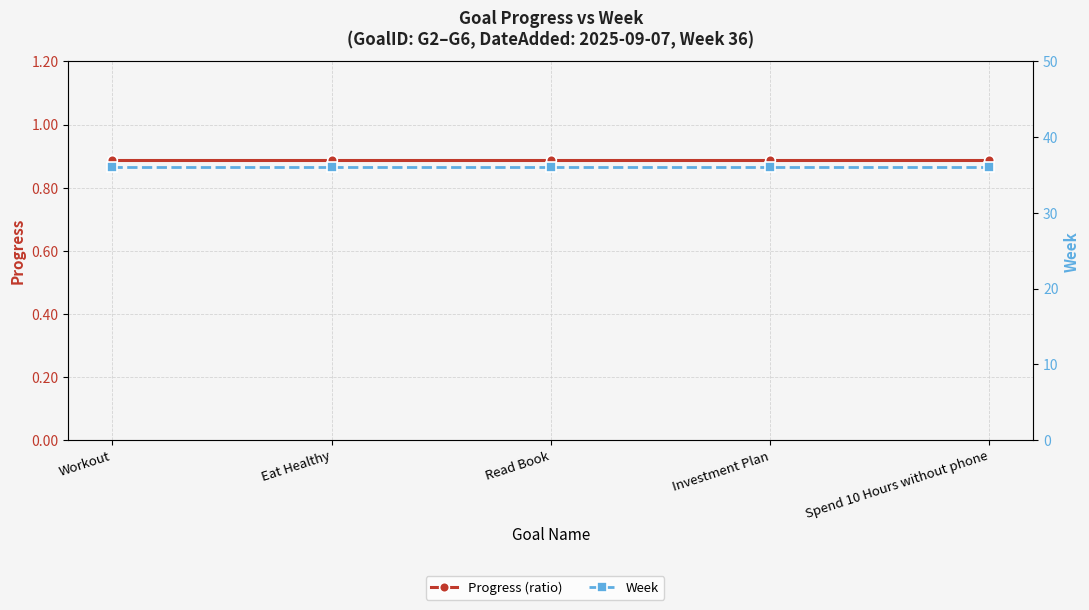

How many lines are shown in the chart?

2